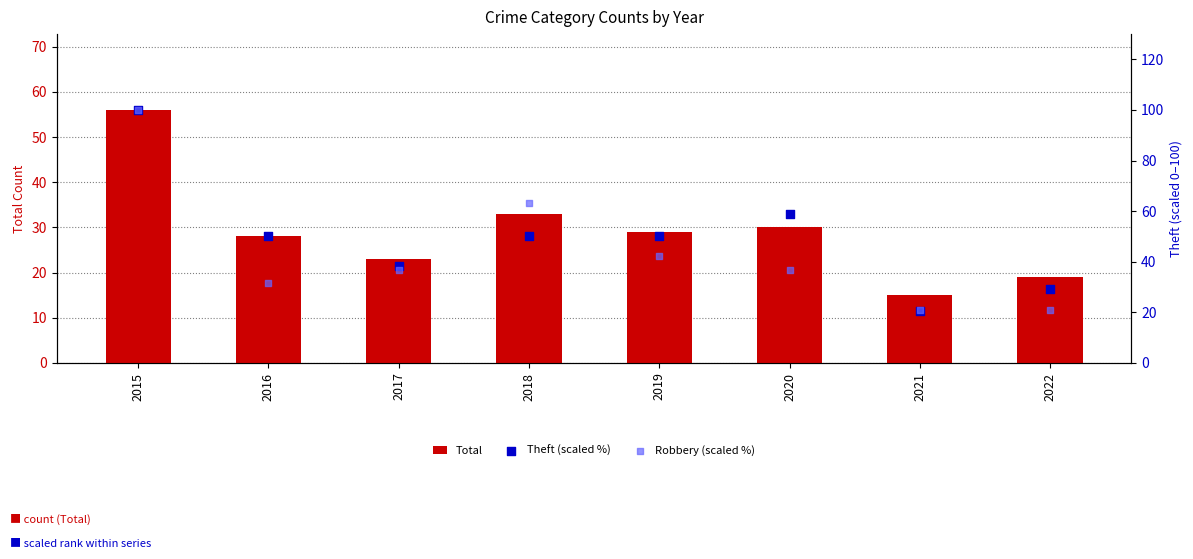

At which category is the sum across all series the highest?

2015